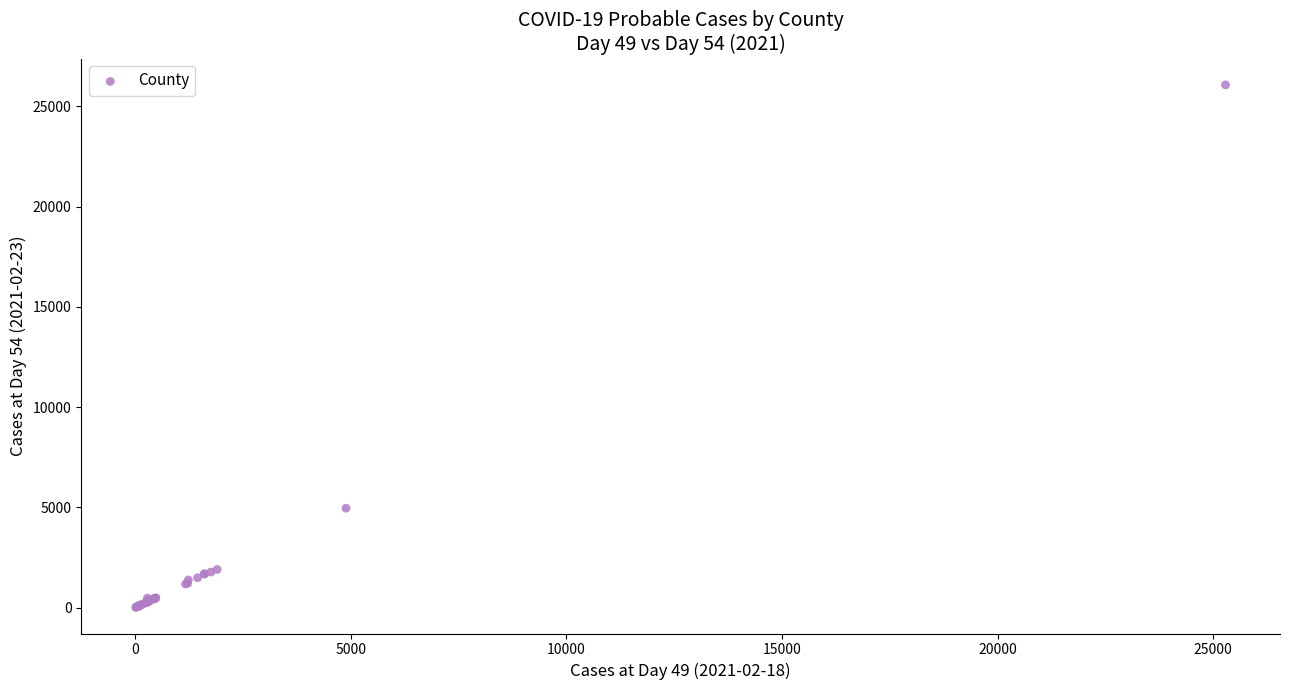

What Y value in the scatter plot is closest to 13037?

4954